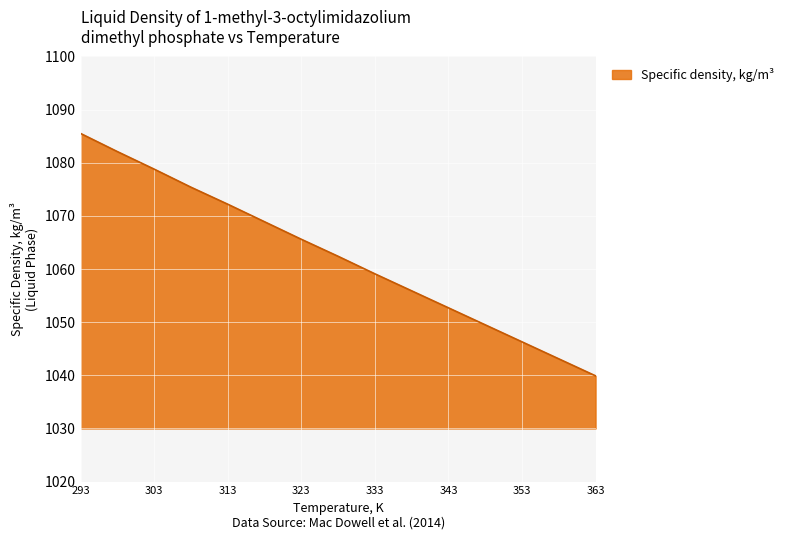

What is the minimum value shown in the chart?

1039.9